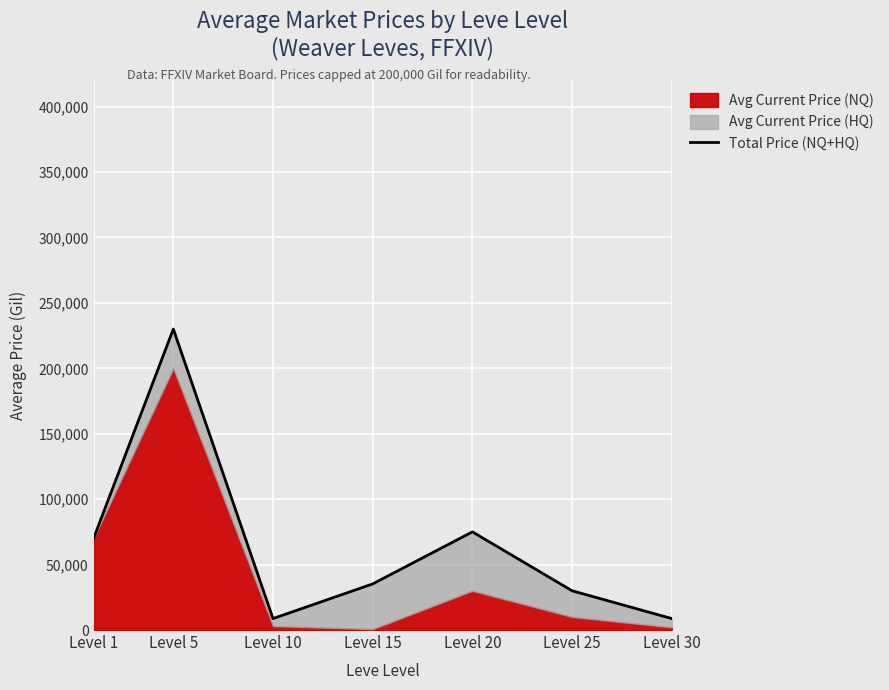

Where is the data nearest to the value 119373?

Level 20